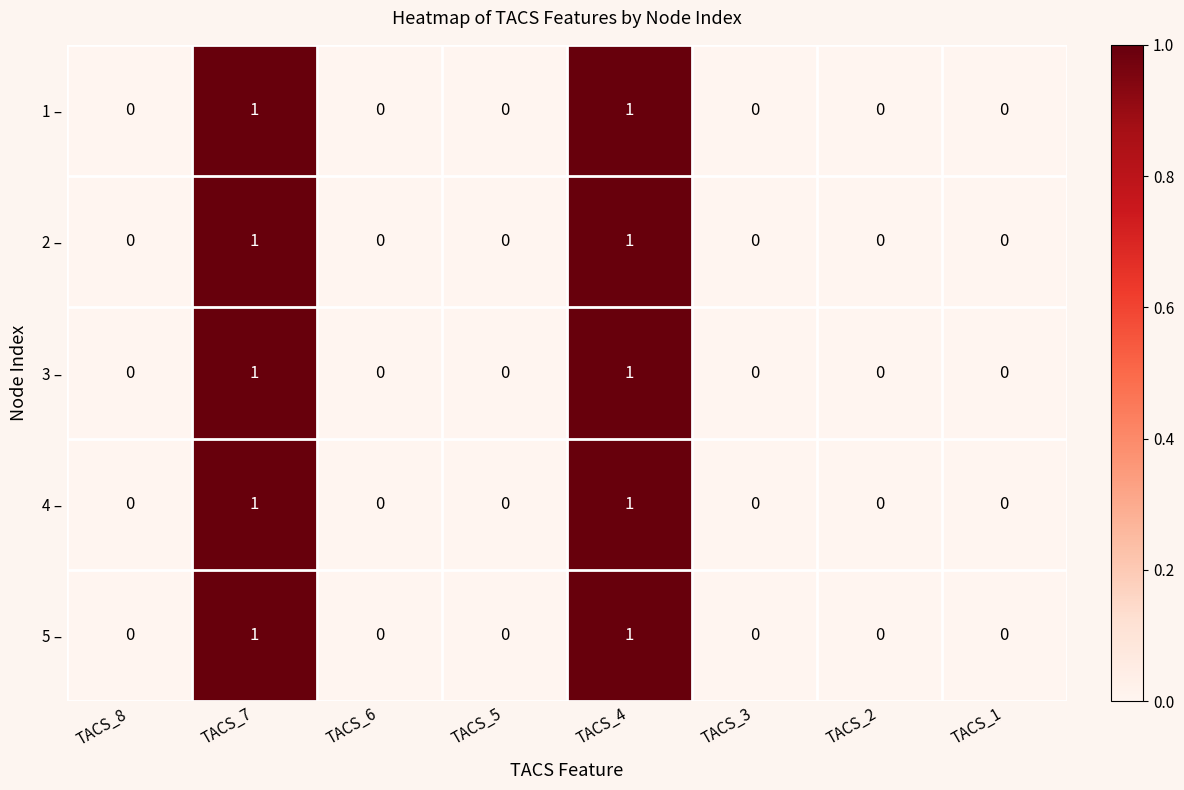

What is the total value across all series at TACS_4?

5